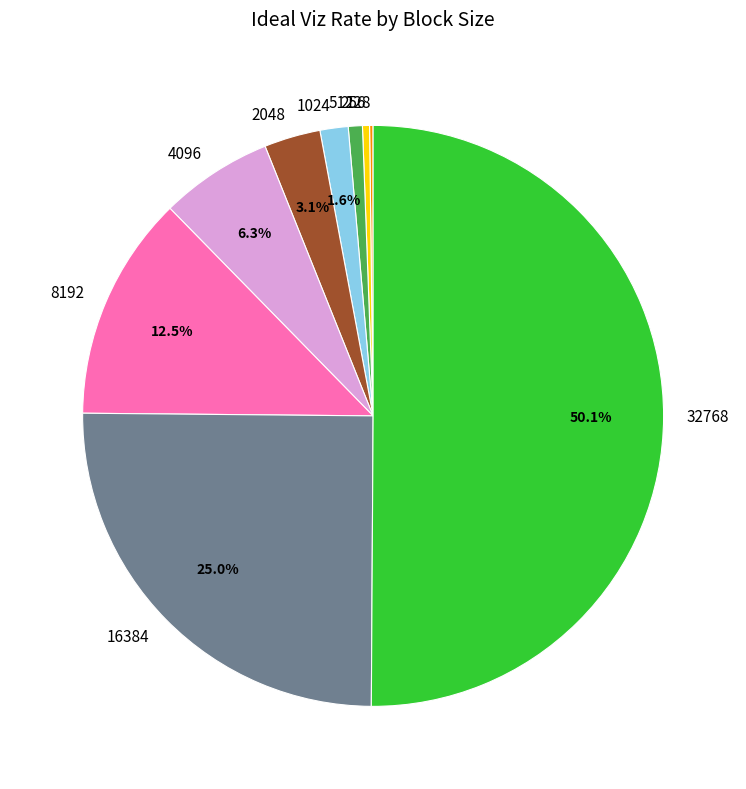

Which has a higher value, 4096 or 1024?

4096